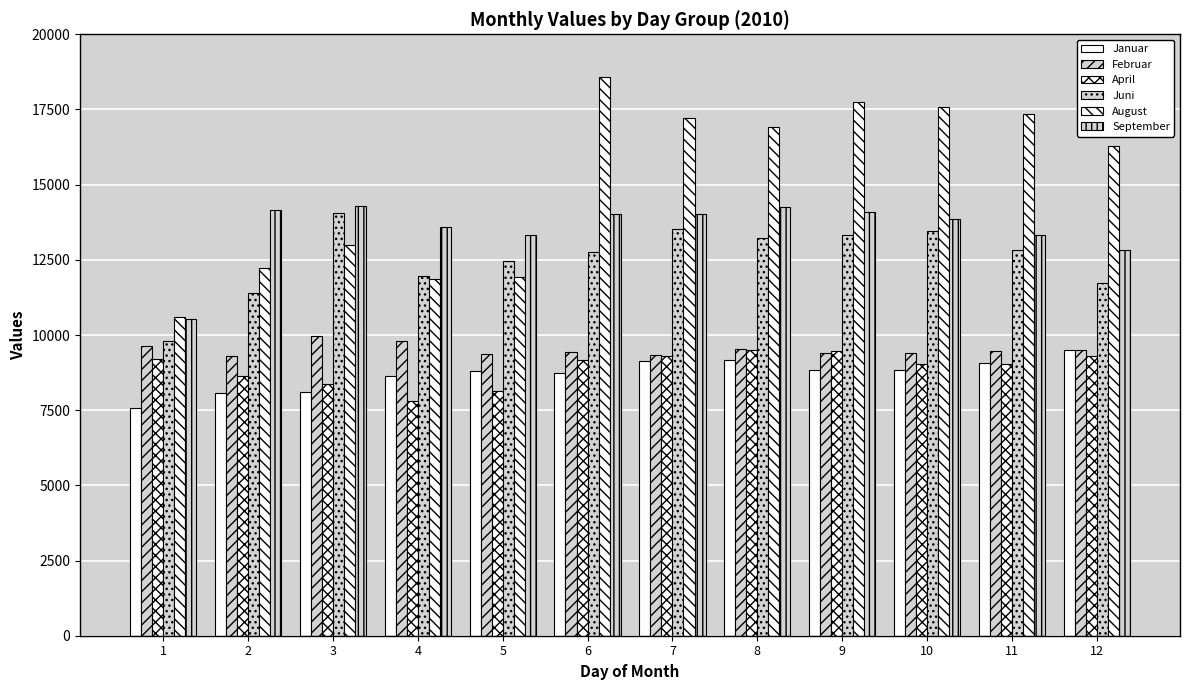

What is the difference between the September values at 8 and 11?

927